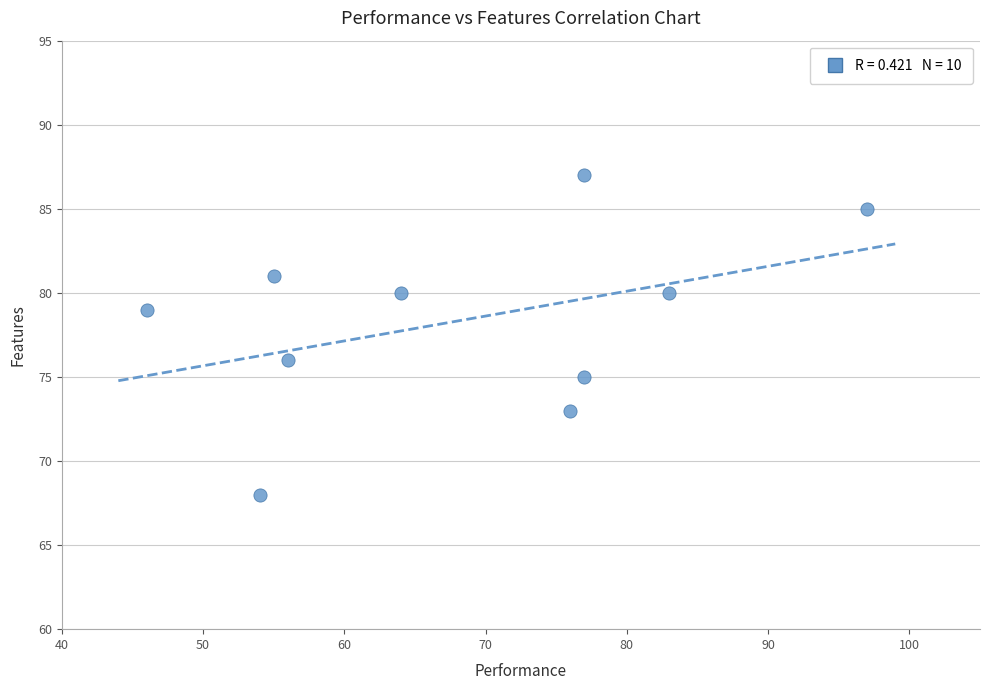

What Y value in the scatter plot is closest to 77?

76